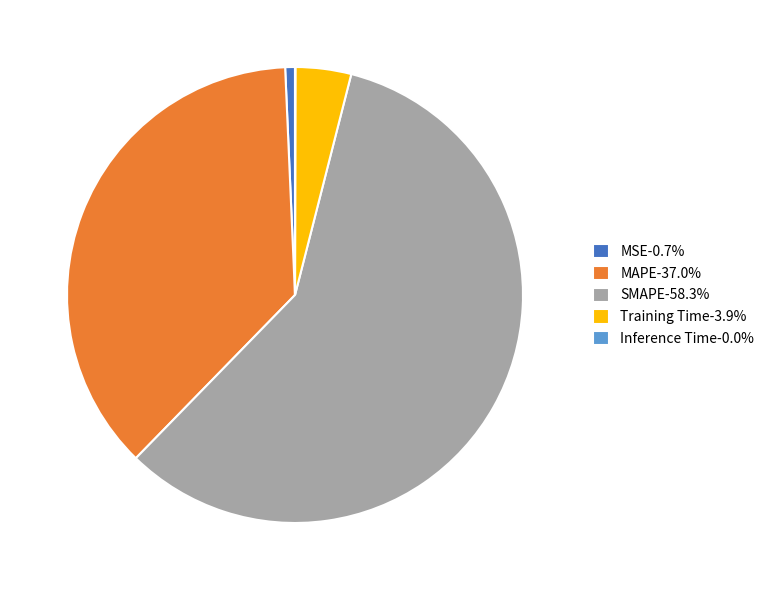

Which slice is the largest?

SMAPE